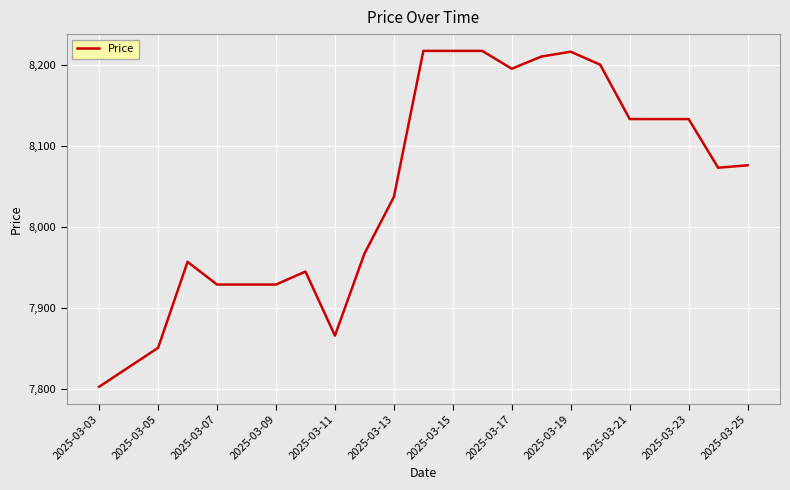

What is the difference between the maximum and minimum values?

414